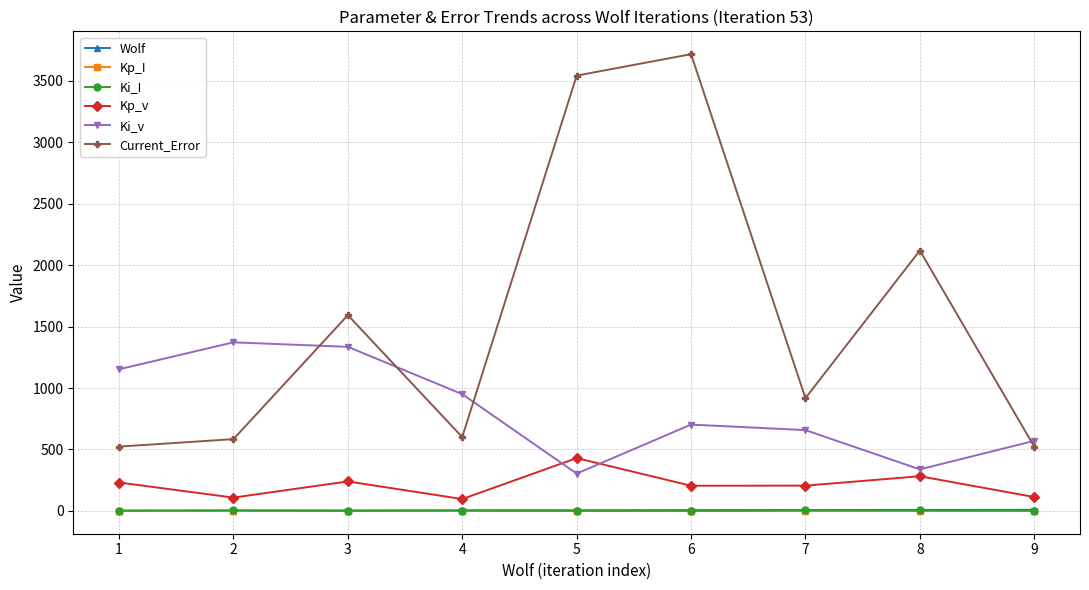

Does the chart display data point markers on the line(s)?

Yes